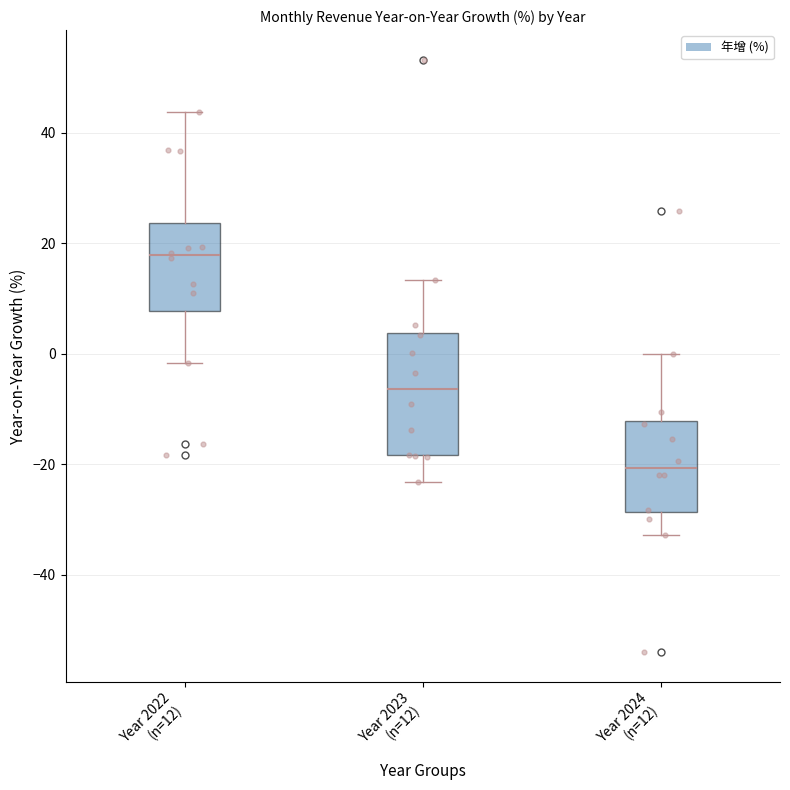

Reading left to right, read every box against the y-axis: the position of its median line, the range the box covers, and the ends of its whiskers. The values are not printed on the chart, so give them approximately, as read against the axis.

Year 2022 (n=12): median 18, box 8 to 24, whiskers -2 to 44
Year 2023 (n=12): median -6, box -18 to 4, whiskers -24 to 14
Year 2024 (n=12): median -20, box -28 to -12, whiskers -32 to 0